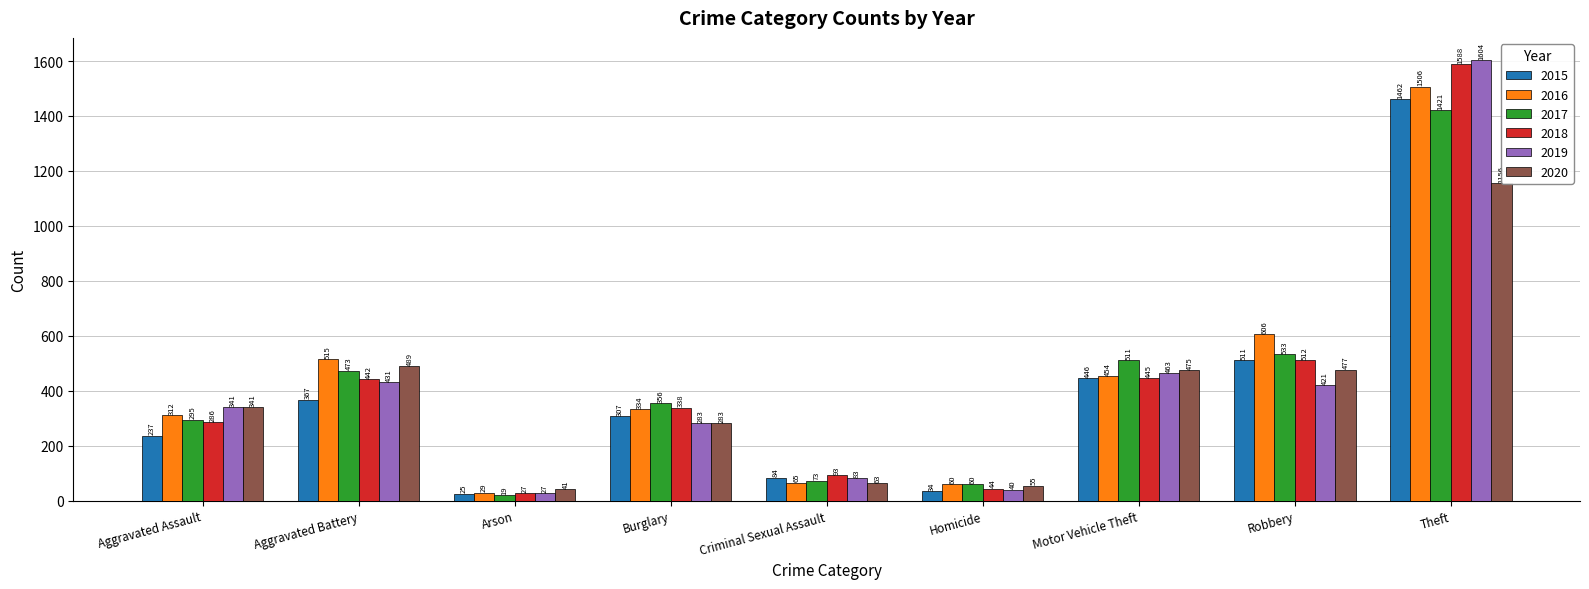

What is the spread (max minus min) of values at Burglary?

73